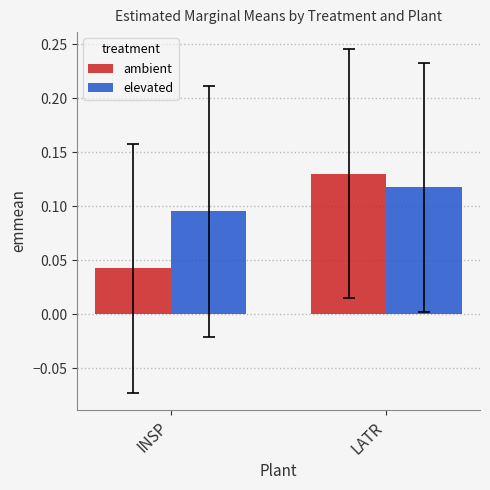

Count the number of categories in the chart.

2